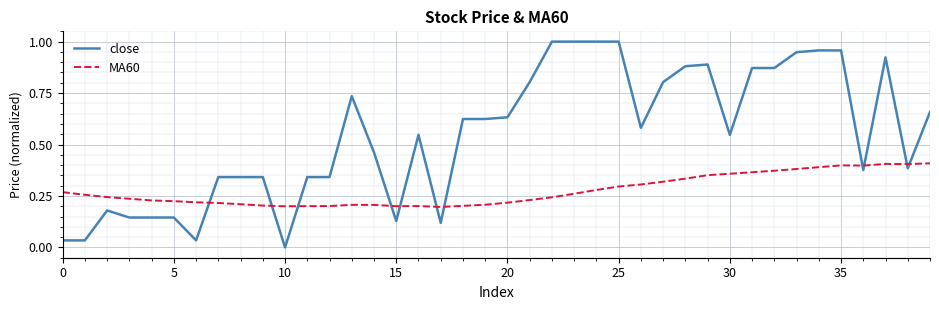

Which series has the largest total across all categories?

close